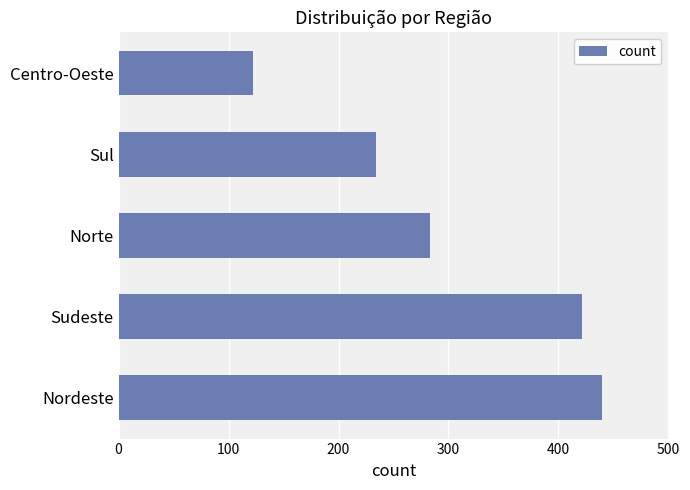

What is the smallest value displayed?

122